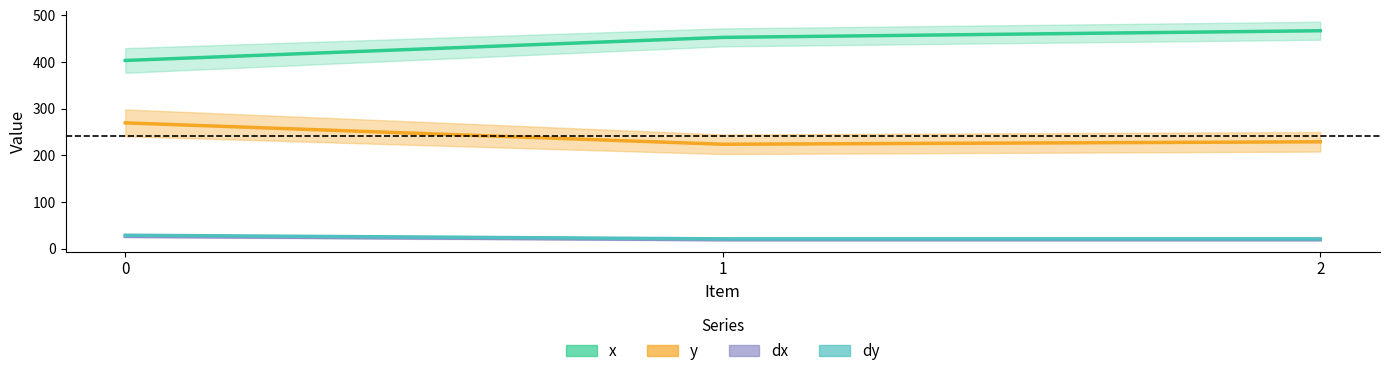

Does the chart display data point markers on the line(s)?

No